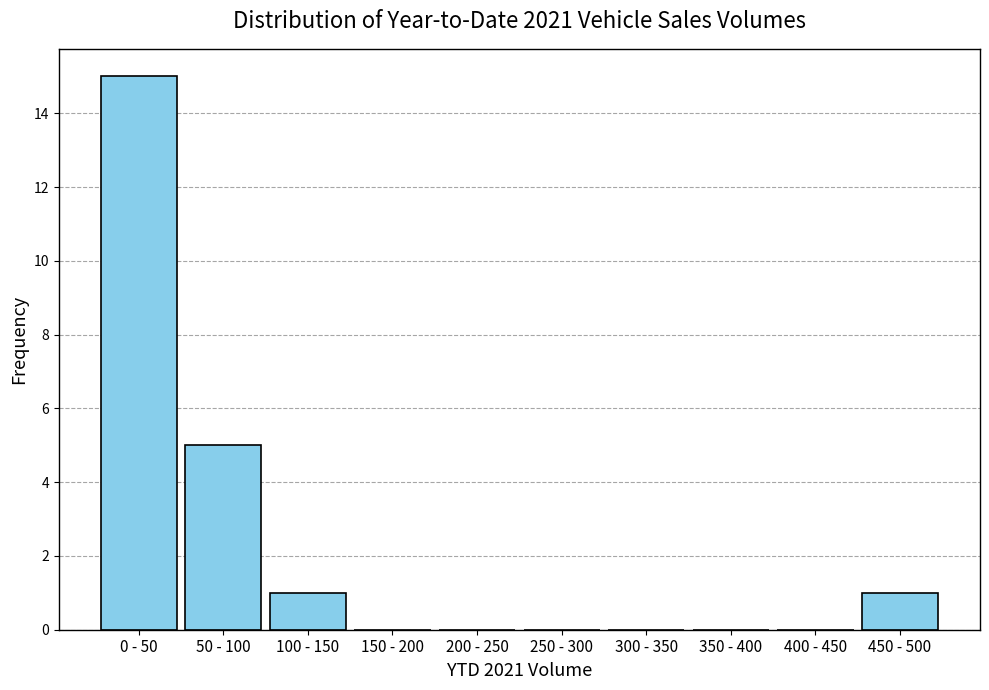

Reading right to left, transcribe all the data shown in this chart.

450 - 500=1	400 - 450=0	350 - 400=0	300 - 350=0	250 - 300=0	200 - 250=0	150 - 200=0	100 - 150=1	50 - 100=5	0 - 50=15